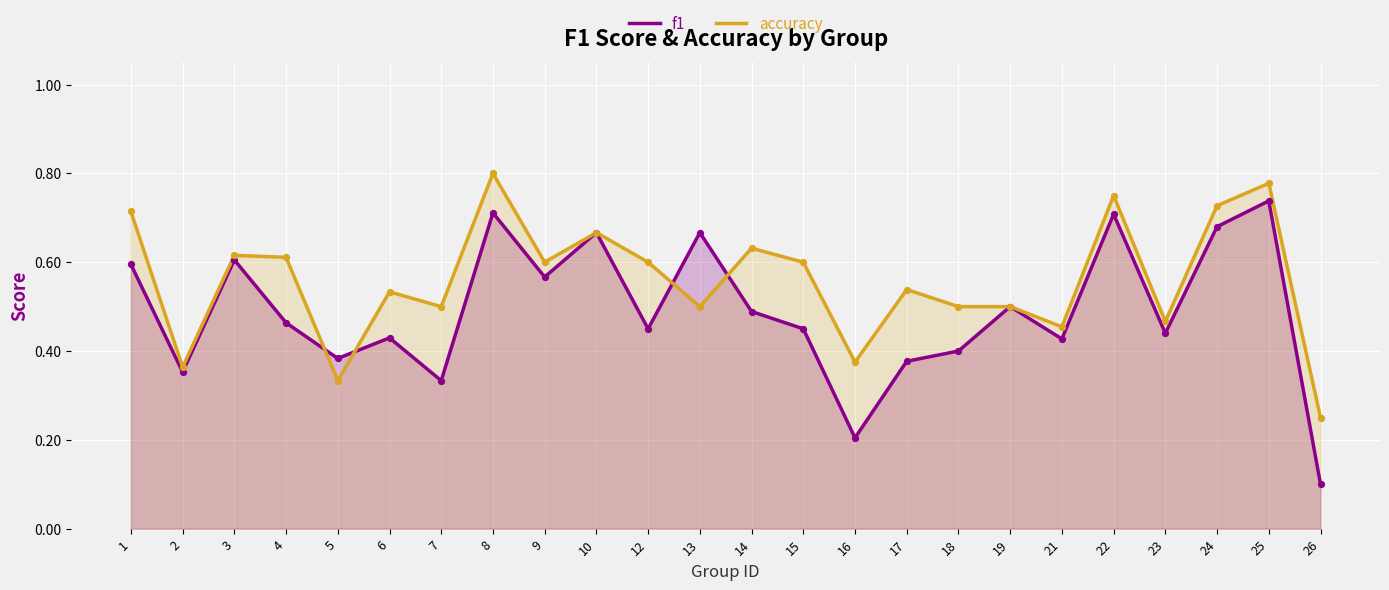

Which series has the largest Y range (max minus min)?

f1